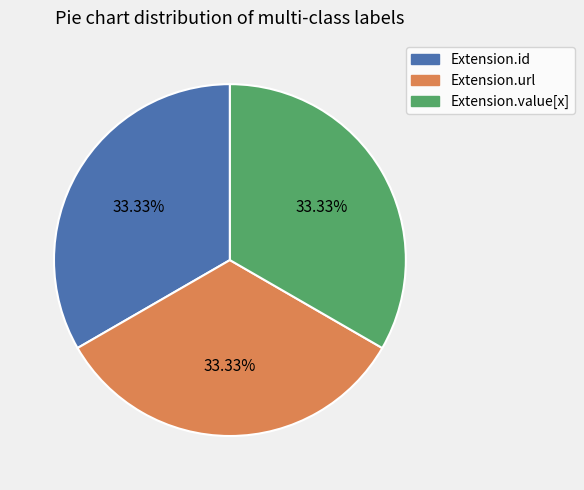

Is there a majority slice in this chart?

No